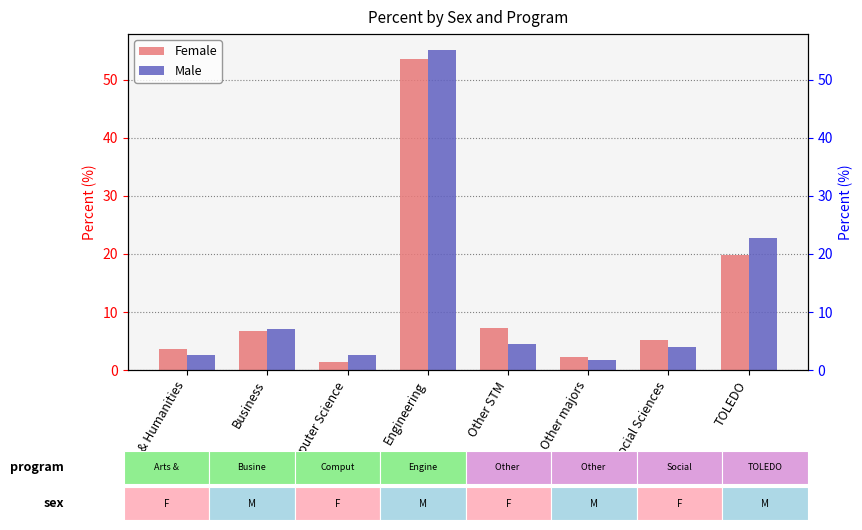

Reading left to right, transcribe all the data shown in this chart.

Female: 3.7	6.8	1.4	53.6	7.2	2.3	5.2	19.8
Male: 2.5	7.1	2.6	55.1	4.4	1.7	3.9	22.7